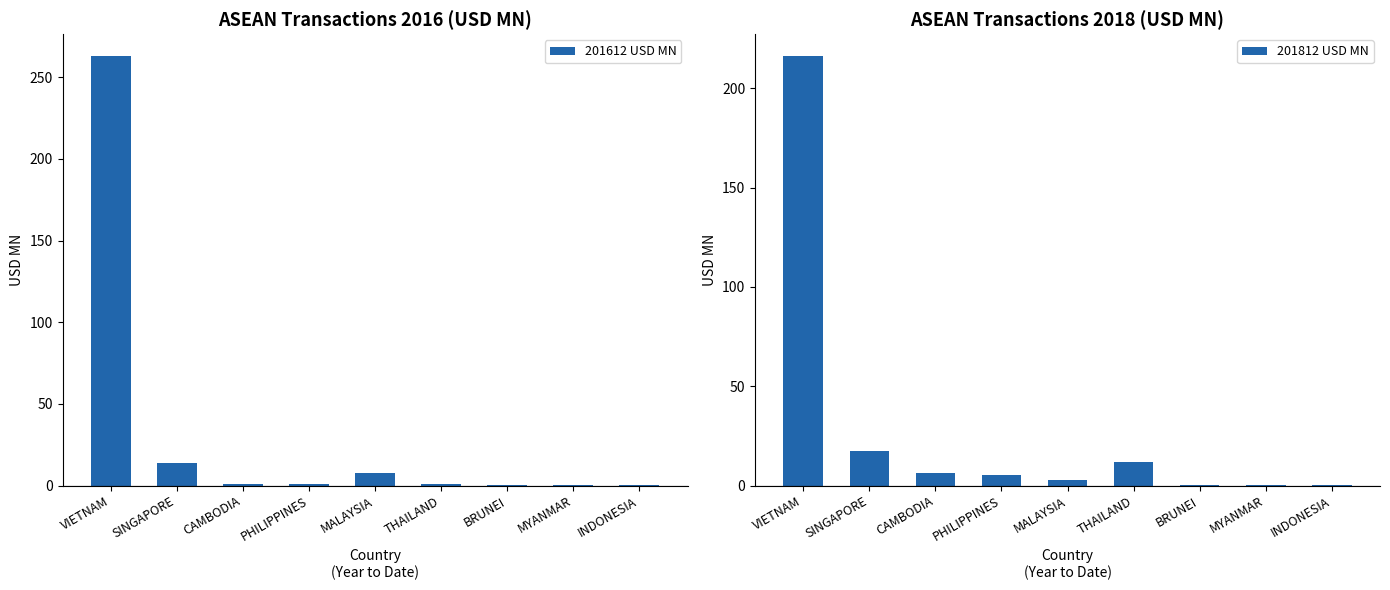

How many values in the 201812 USD MN series exceed 5?

5